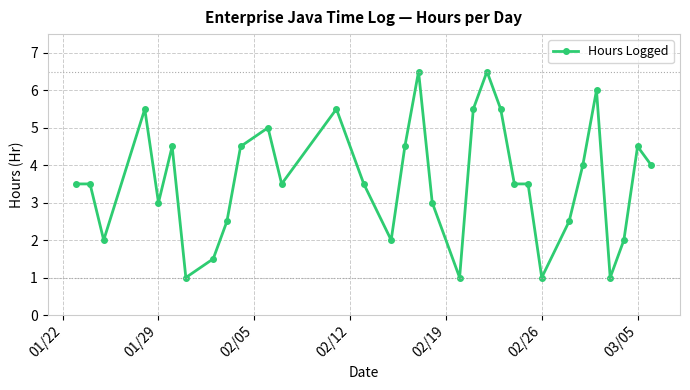

True or false: the data has more than 0 interior local peaks.

True